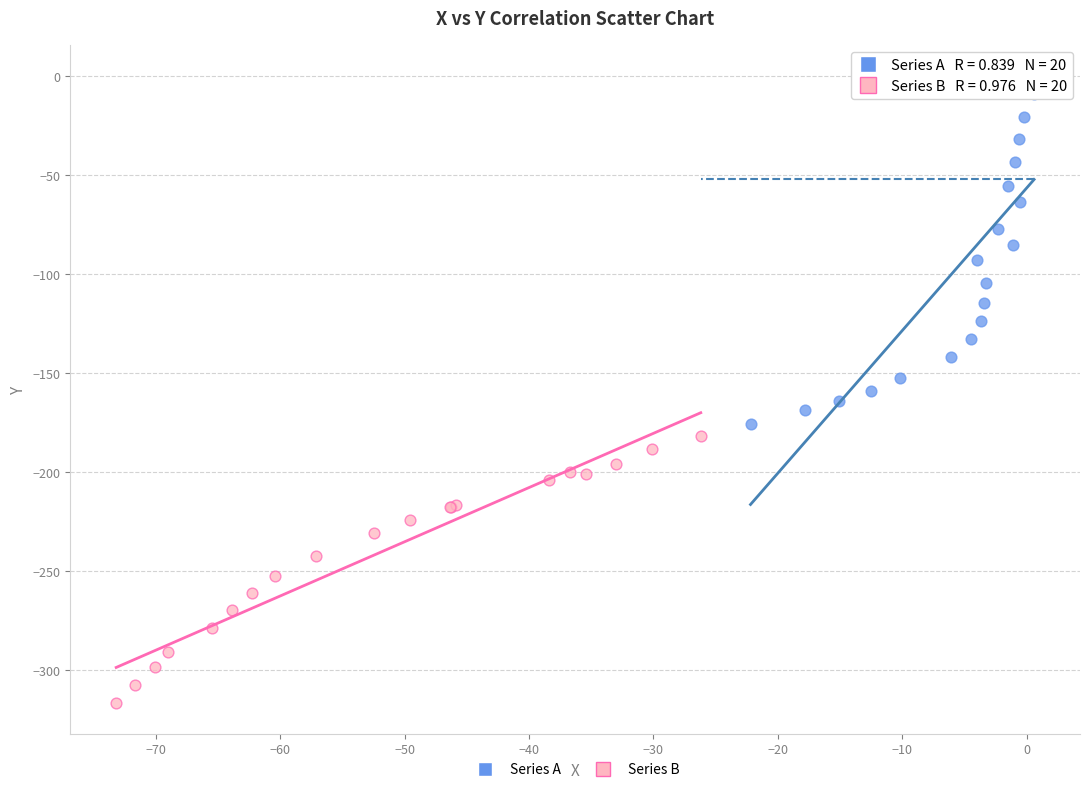

Which series has the widest spread of Y values?

Series A